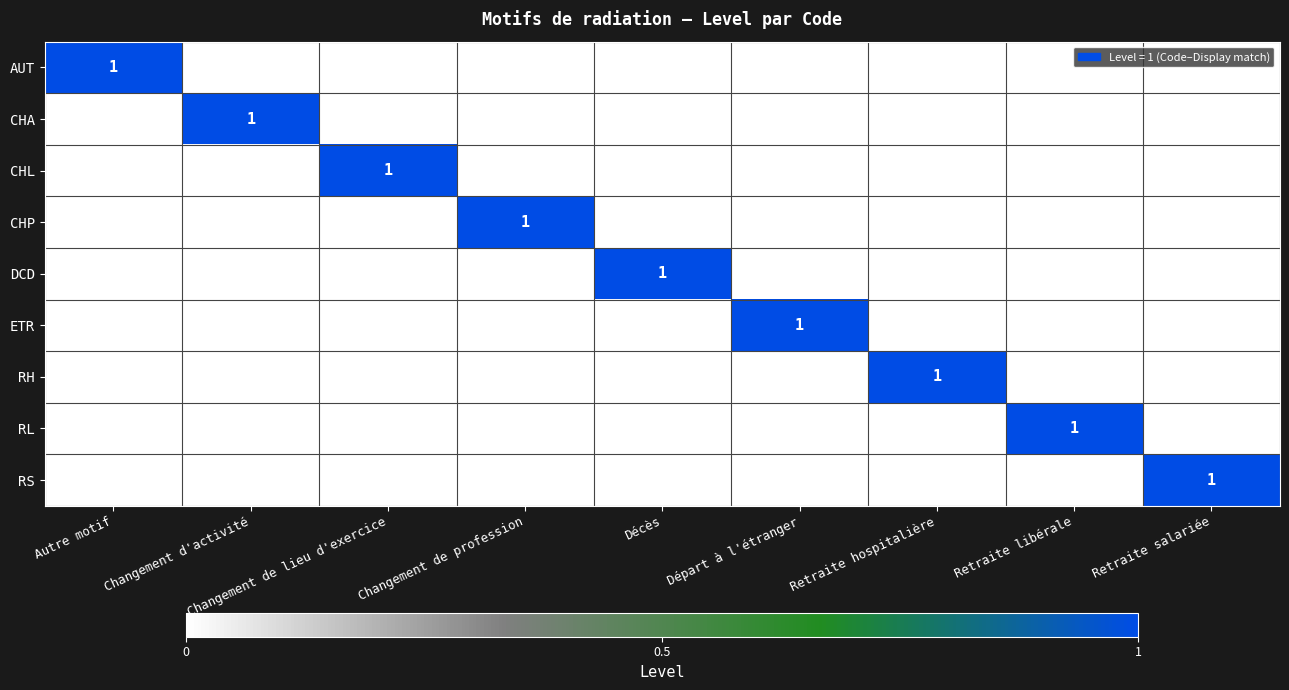

At which category does the chart reach its peak across all series?

Autre motif